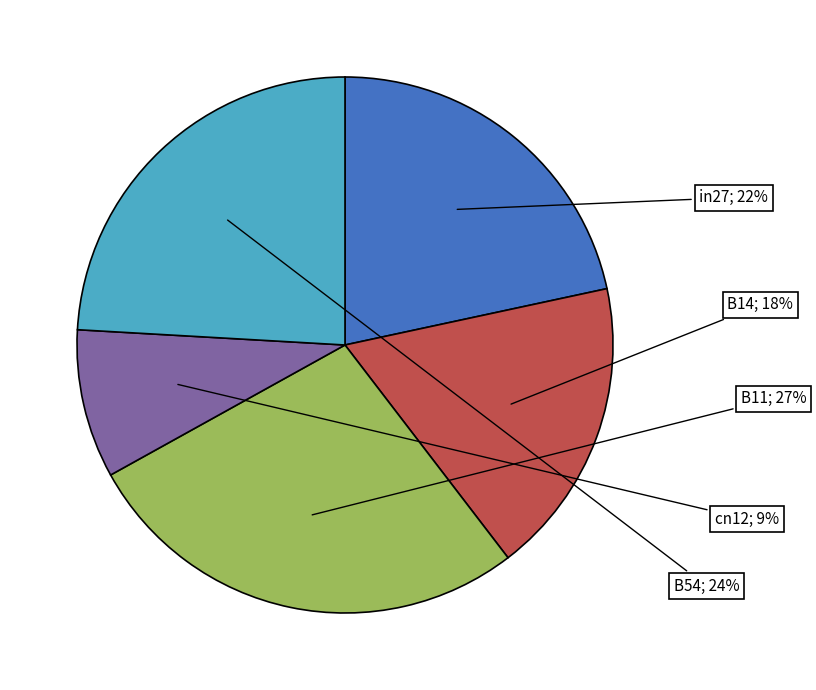

Is there a majority slice in this chart?

No